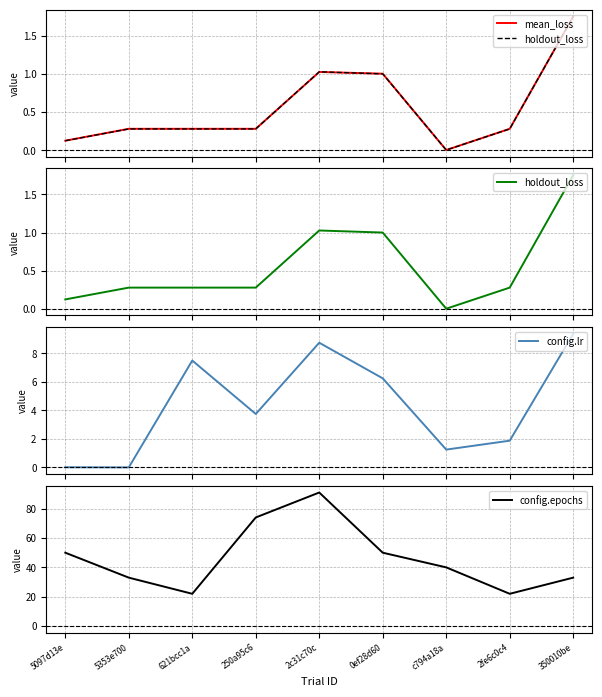

What position from the left is 2c31c70c?

5